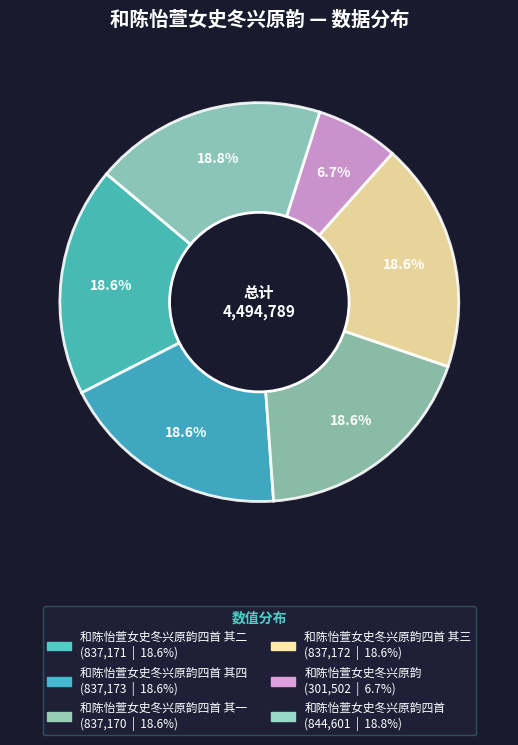

How many segments does this pie chart have?

6